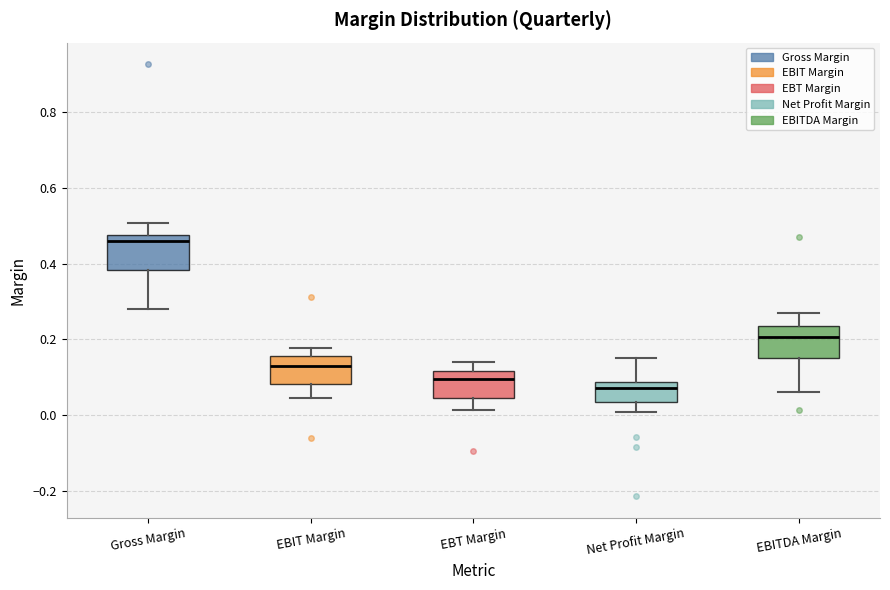

Reading left to right, read every box against the y-axis: the position of its median line, the range the box covers, and the ends of its whiskers. The values are not printed on the chart, so give them approximately, as read against the axis.

Gross Margin: median 0.46, box 0.38 to 0.48, whiskers 0.28 to 0.50
EBIT Margin: median 0.14, box 0.08 to 0.16, whiskers 0.04 to 0.18
EBT Margin: median 0.10, box 0.04 to 0.12, whiskers 0.02 to 0.14
Net Profit Margin: median 0.08 (just below the box's upper edge), box 0.04 to 0.08, whiskers 0.00 to 0.16
EBITDA Margin: median 0.20, box 0.16 to 0.24, whiskers 0.06 to 0.26